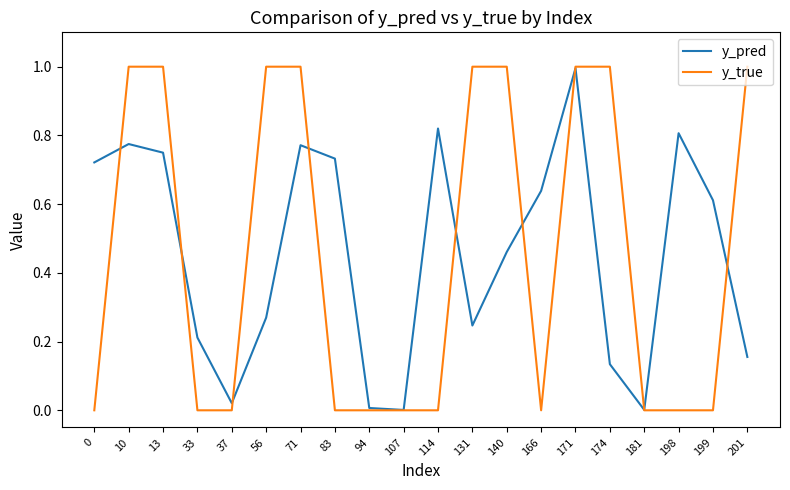

Which series changed the most between 37 and 199?

y_pred